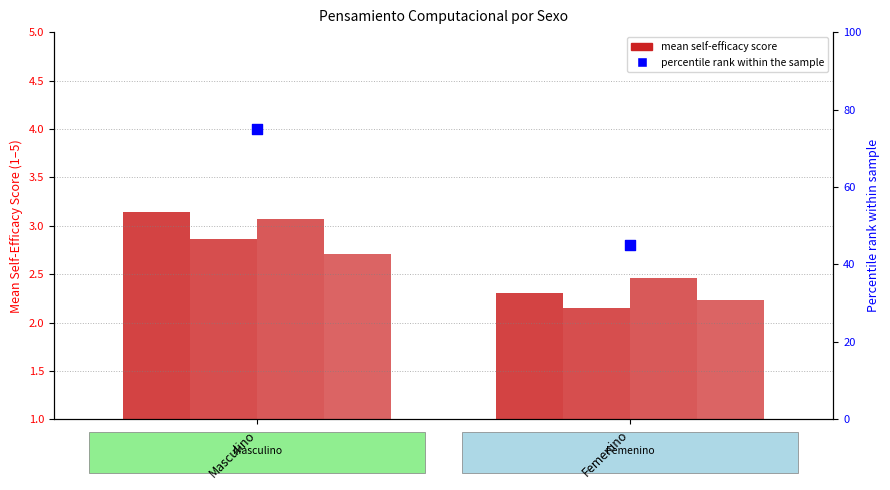

Which series has the largest total across all categories?

percentile rank within the sample